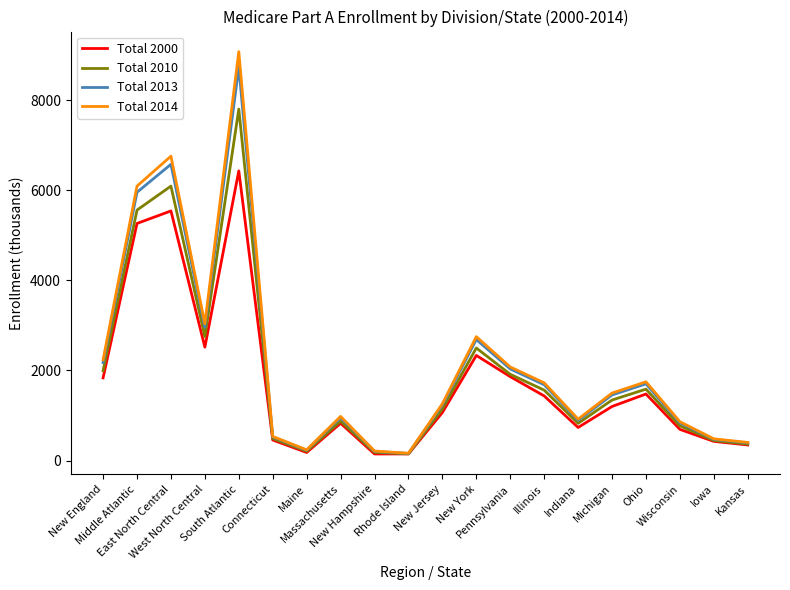

Which series has the largest range (max minus min)?

Total 2014